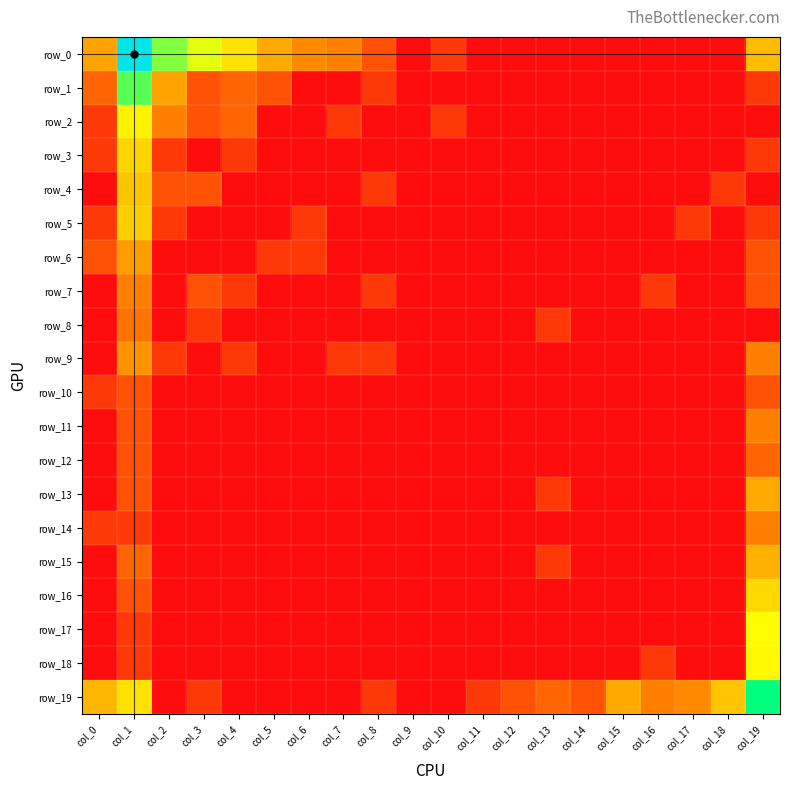

What is the sum of the row_19 values at col_19 and col_8?

6.0